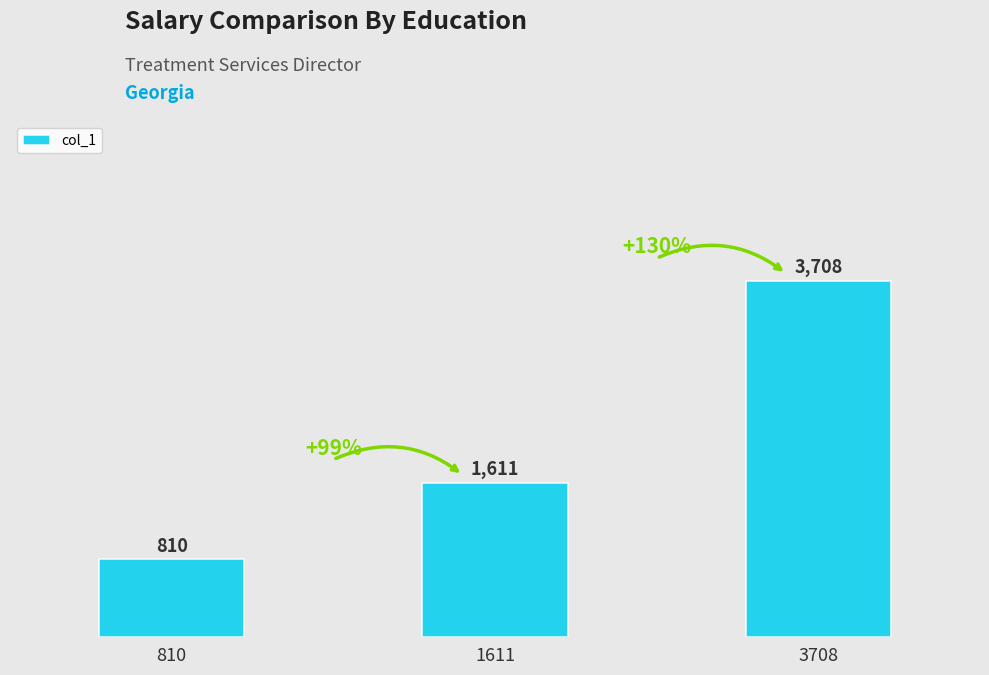

Reading right to left, list all the values displayed in this chart.

3708	1611	810